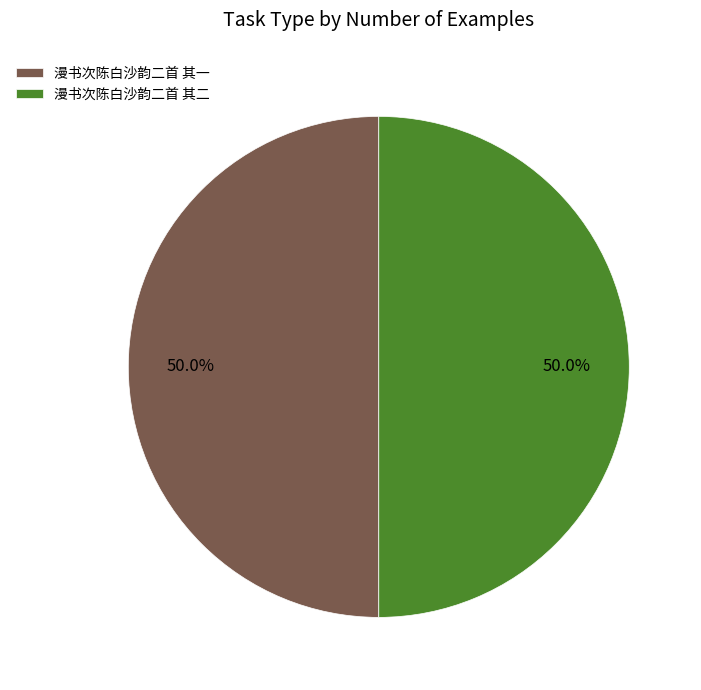

Approximately how many times larger is the value at 漫书次陈白沙韵二首 其一 compared to 漫书次陈白沙韵二首 其二?

1.0